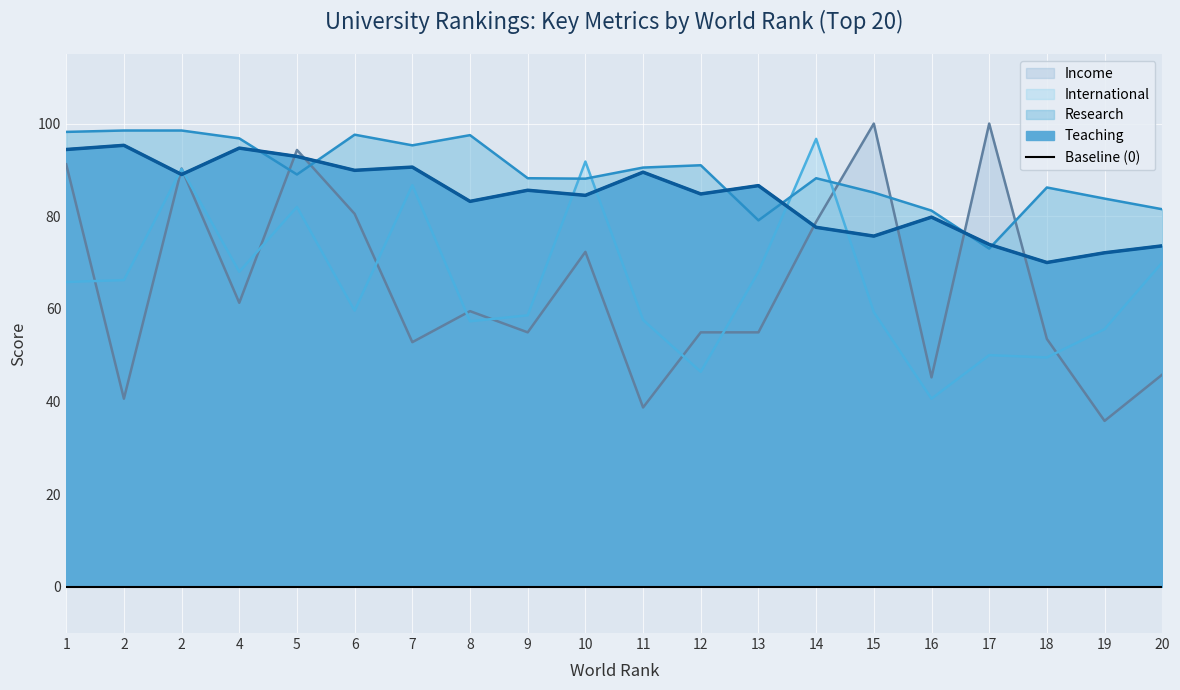

Between 9 and 18, which series saw the biggest shift?

teaching